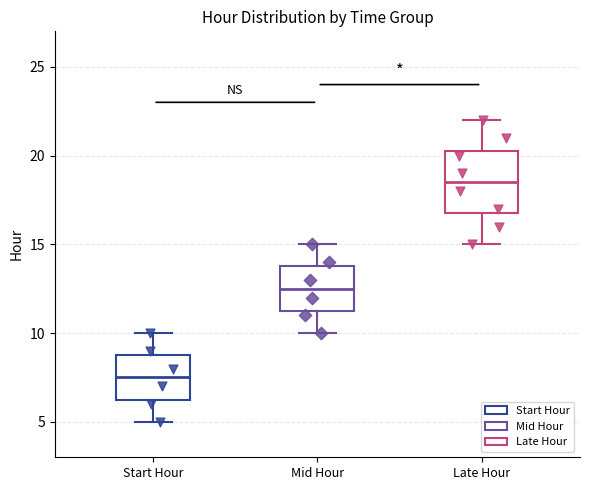

Which box has the lowest median line?

Start Hour